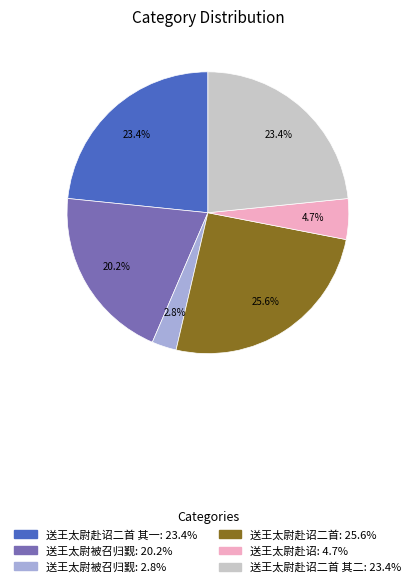

How many segments does this pie chart have?

6